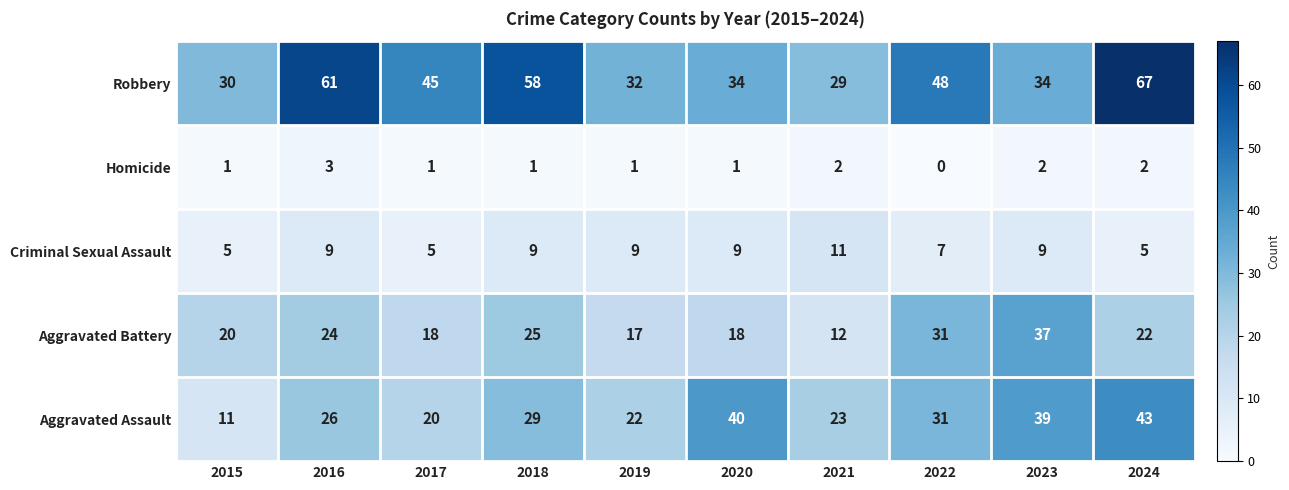

Is it true that Robbery equals 7 at 2015?

False